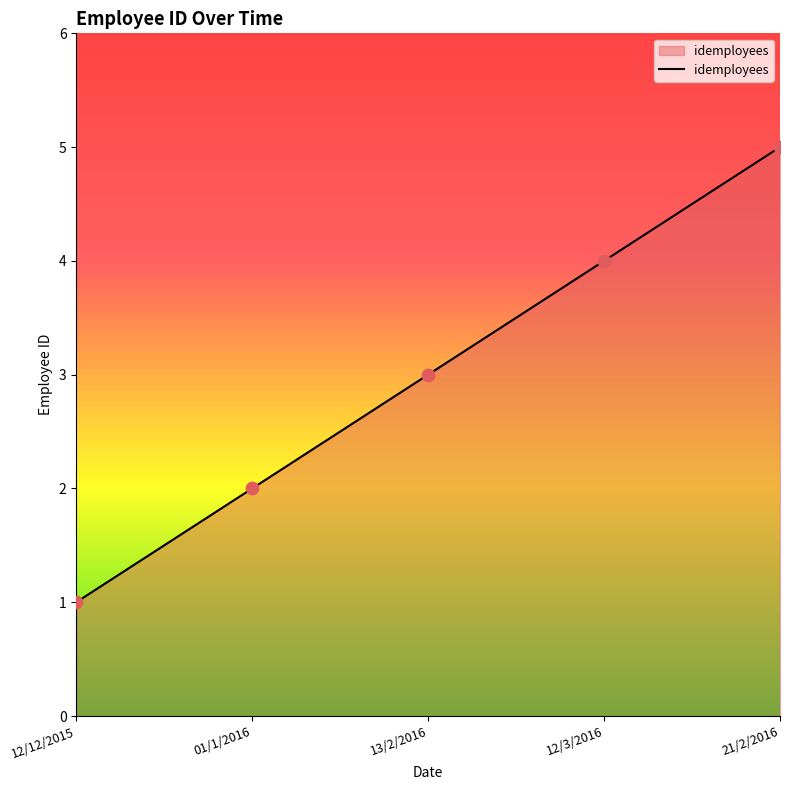

What is the ratio of the value at 12/3/2016 to the value at 13/2/2016?

1.3